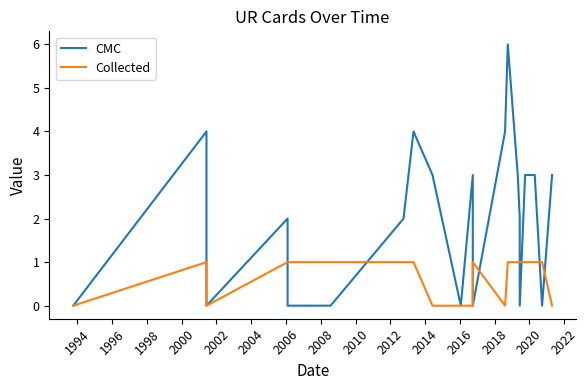

True or false: Collected and CMC cross at least once.

True